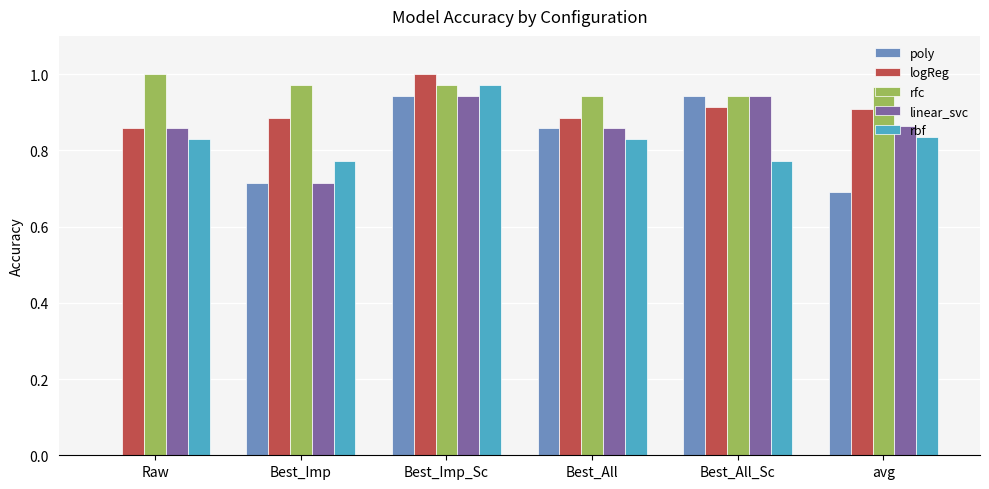

Is the value of logReg at Best_All_Sc greater than the value of linear_svc at Best_Imp_Sc?

No